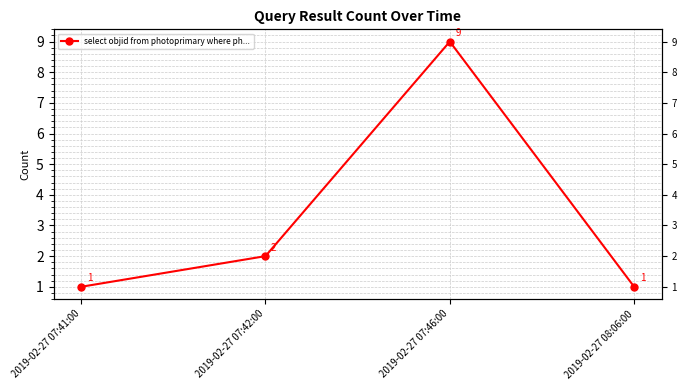

What is the value of the 1st point from the left?

1